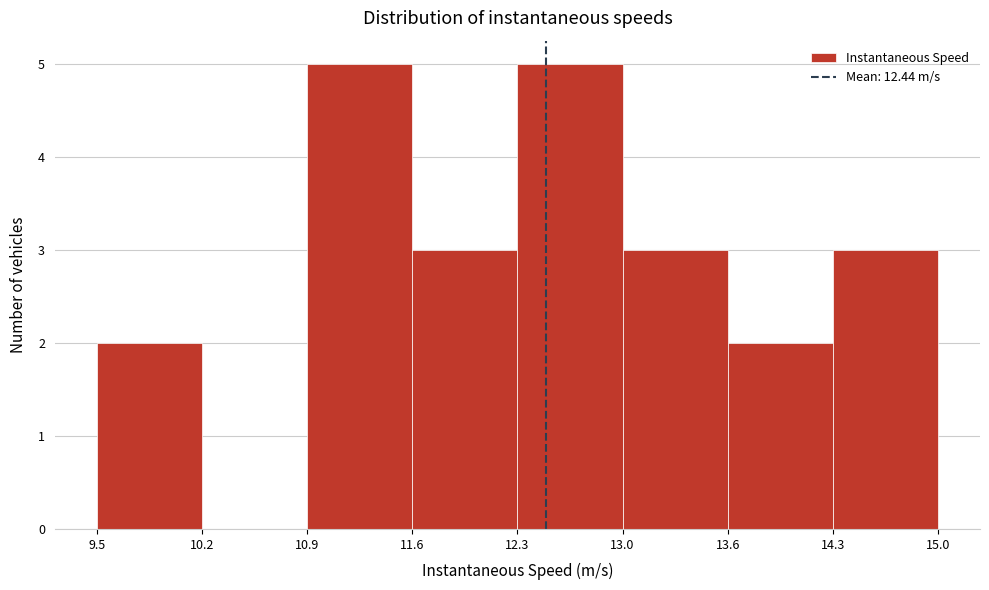

Reading left to right, list every bar in this chart as the range it spans on the x-axis followed by its height. The values are not printed on the chart, so give them approximately, as read against the axis.

9.5 to 10.2: 2
10.2 to 10.9: 0
10.9 to 11.6: 5
11.6 to 12.3: 3
12.3 to 13.0: 5
13.0 to 13.6: 3
13.6 to 14.3: 2
14.3 to 15.0: 3